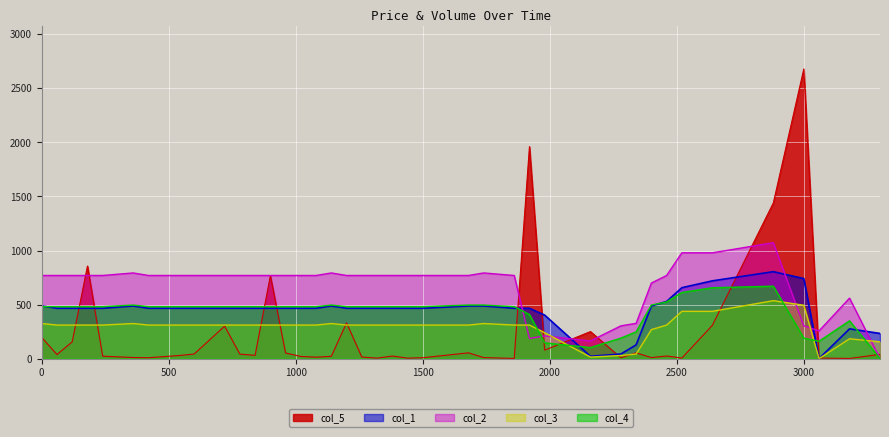

Which series has the largest range (max minus min)?

col_5